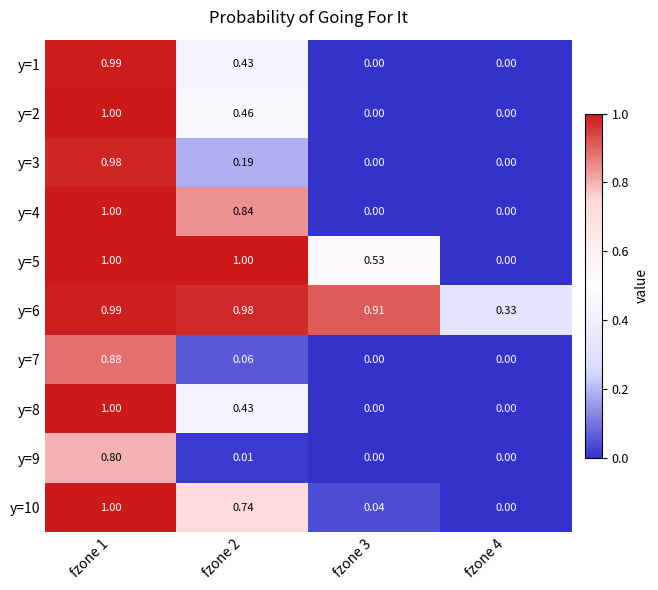

What is the total value across all series at fzone 3?

1.5